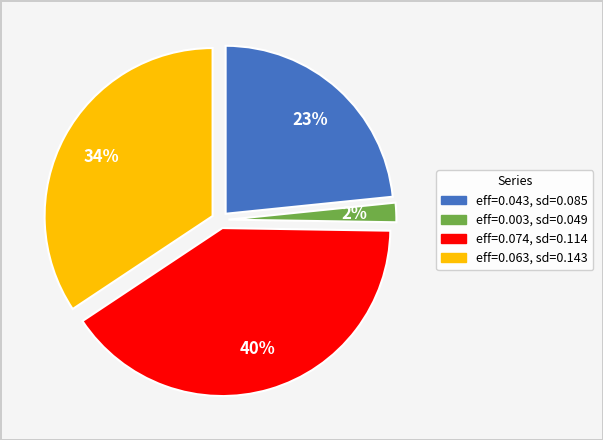

Is it true that eff=0.043, sd=0.085 is 10% of the pie?

False